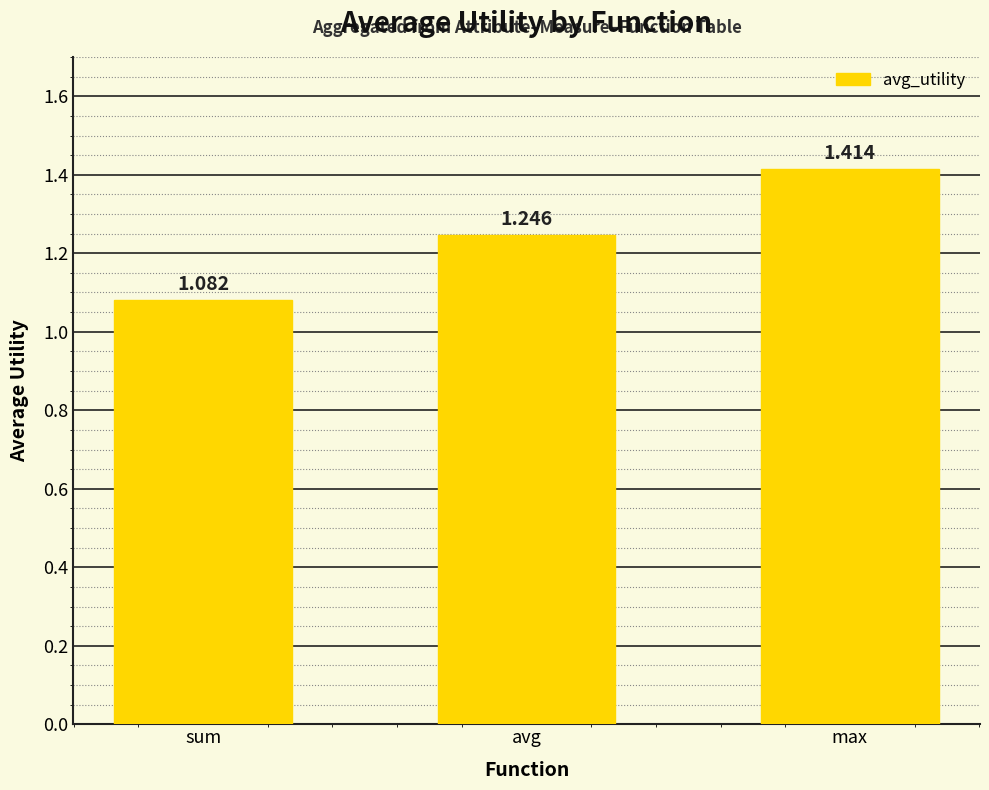

Which has a higher value, max or avg?

max